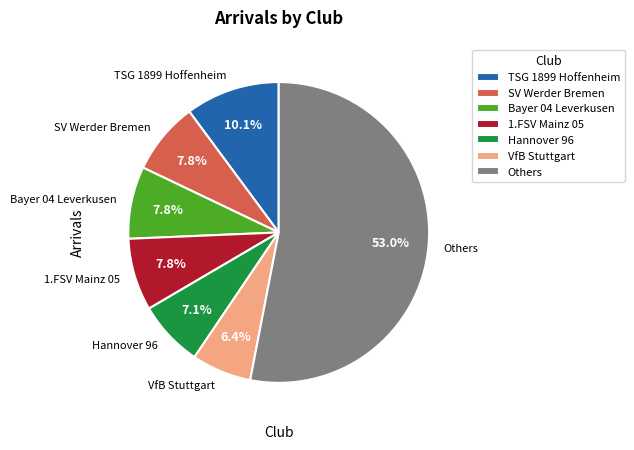

What is the ratio of the value at Others to the value at Bayer 04 Leverkusen?

6.8